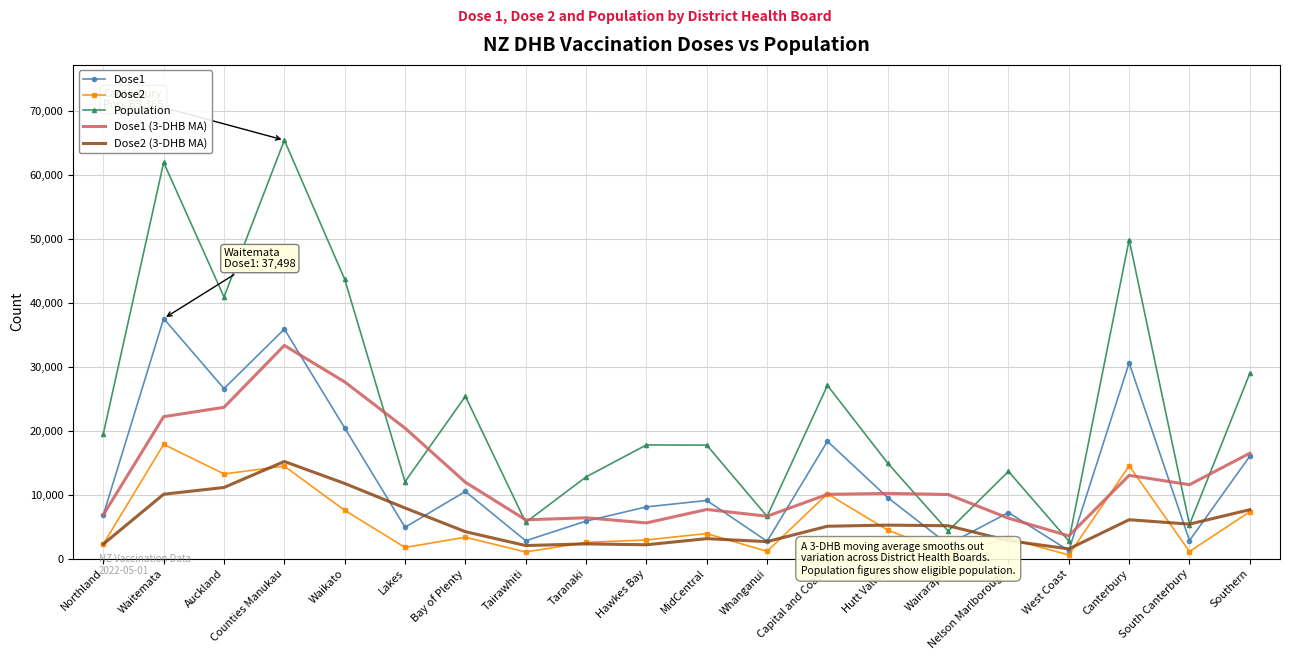

True or false: Dose1 (3-DHB MA) has a value of 7661.7 at MidCentral.

True